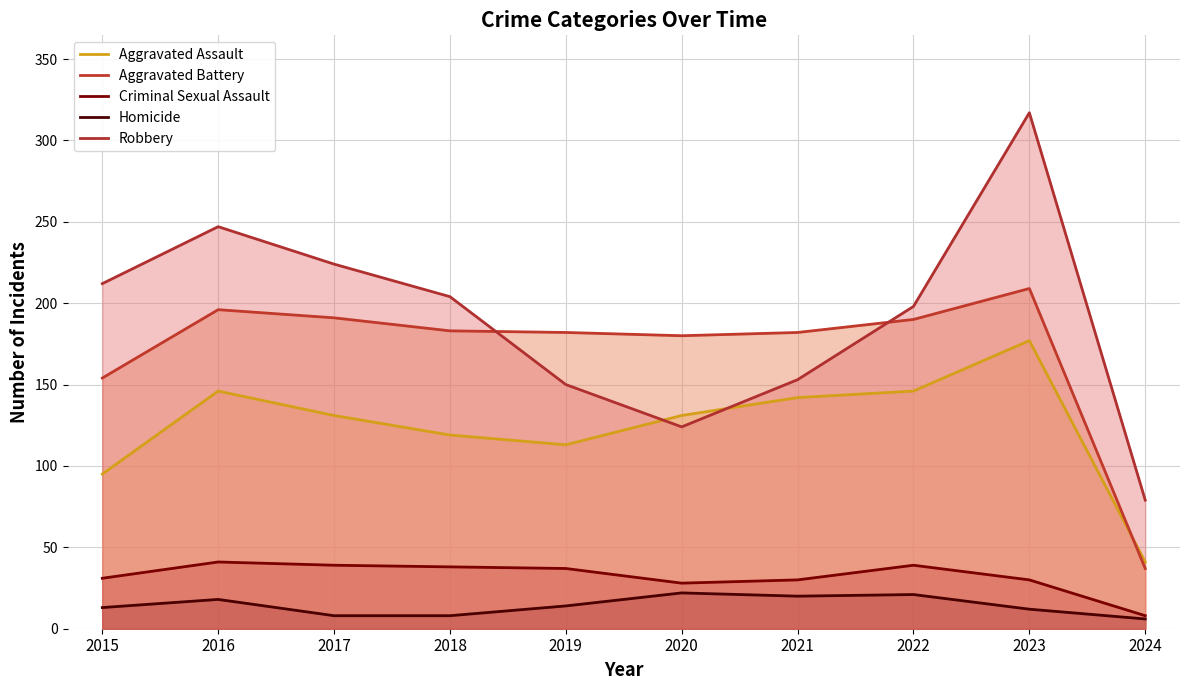

At which category does Aggravated Assault reach its first local peak?

2016